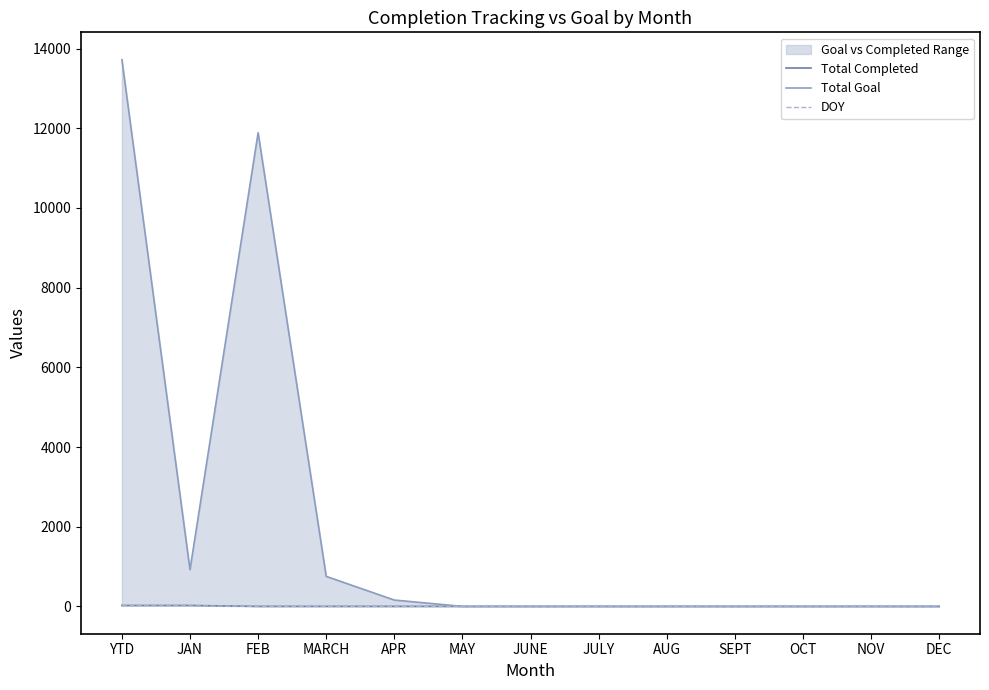

Reading left to right, what are all the values shown in this chart?

Total Completed: YTD=23	JAN=23	FEB=0	MARCH=0	APR=0	MAY=0	JUNE=0	JULY=0	AUG=0	SEPT=0	OCT=0	NOV=0	DEC=0
Total Goal: YTD=13721	JAN=921	FEB=11888	MARCH=753	APR=159	MAY=0	JUNE=0	JULY=0	AUG=0	SEPT=0	OCT=0	NOV=0	DEC=0
DOY: YTD=15	JAN=15	FEB=0	MARCH=0	APR=0	MAY=0	JUNE=0	JULY=0	AUG=0	SEPT=0	OCT=0	NOV=0	DEC=0